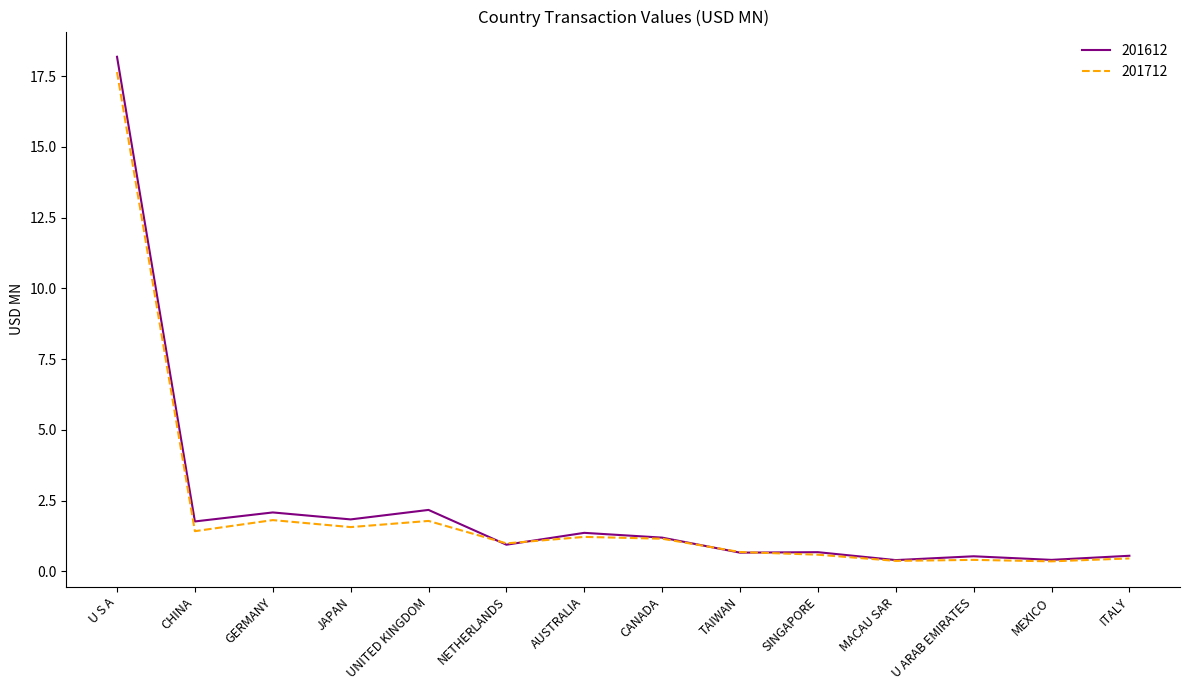

What is the approximate value of 201712 at ITALY?

0.5